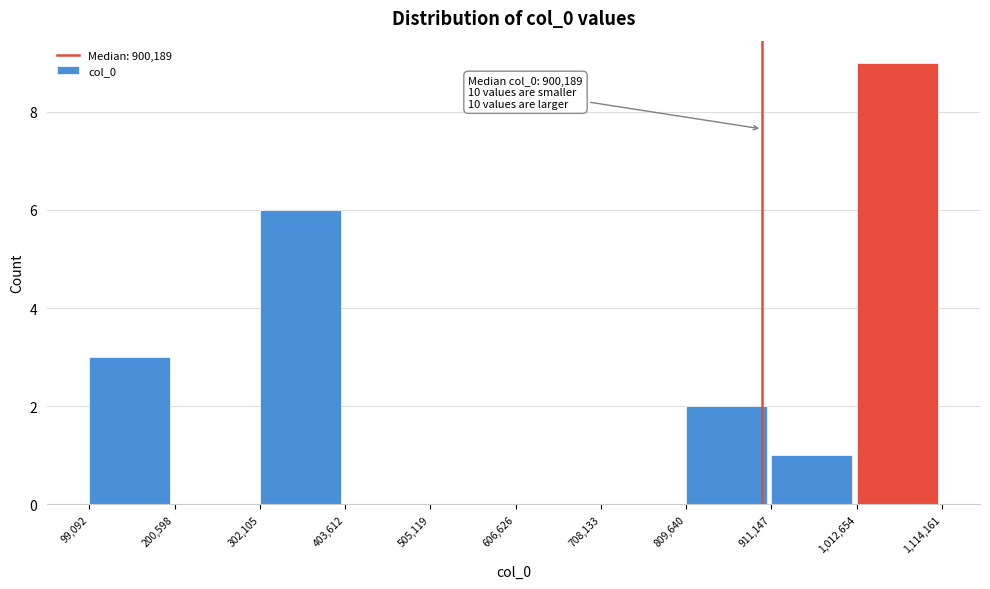

Which range on the x-axis has the tallest bar?

1,012,654 to 1,114,161